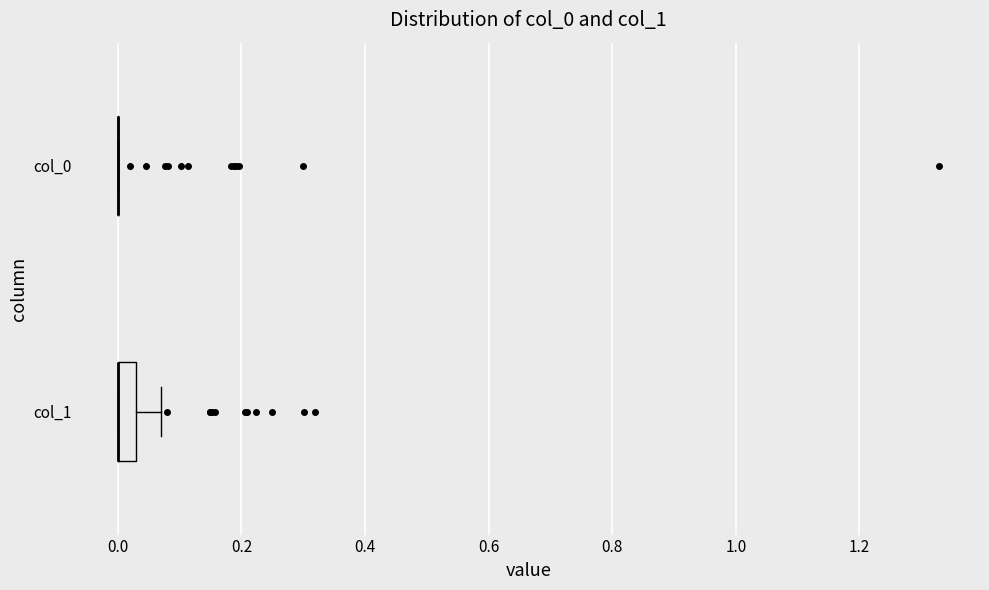

Where does the right whisker of the box for col_1 end on the x-axis? The values are not printed on the chart, so give them approximately, as read against the axis.

0.08